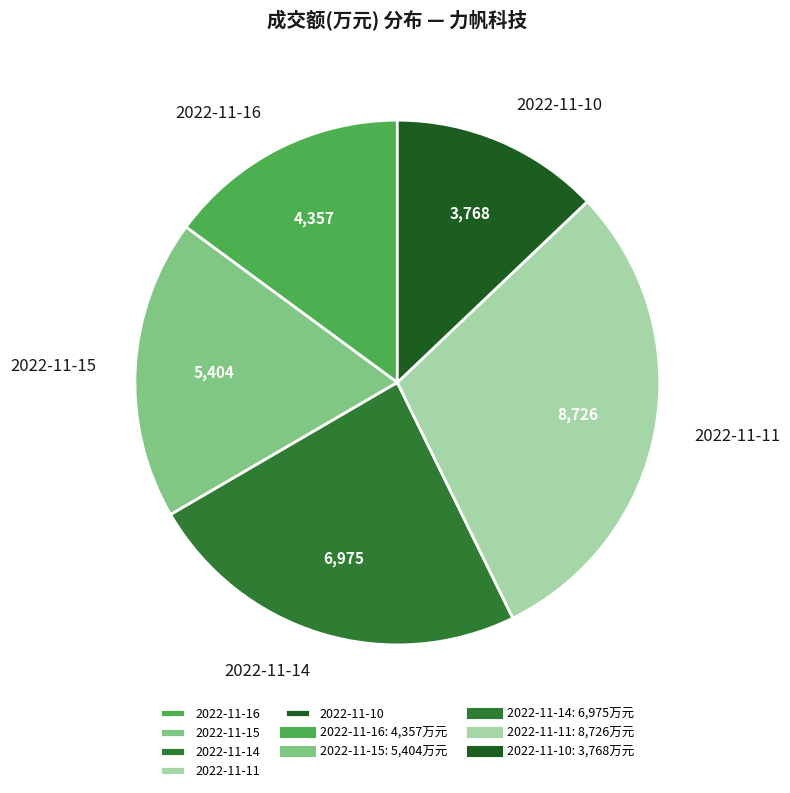

Is it true that 2022-11-14 is 18% of the pie?

False